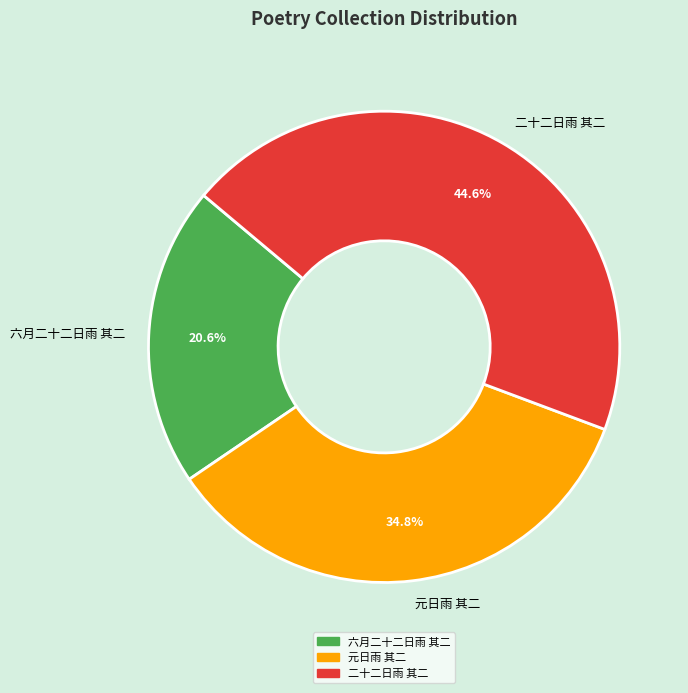

To the nearest percent, what portion does 元日雨 其二 represent?

35%